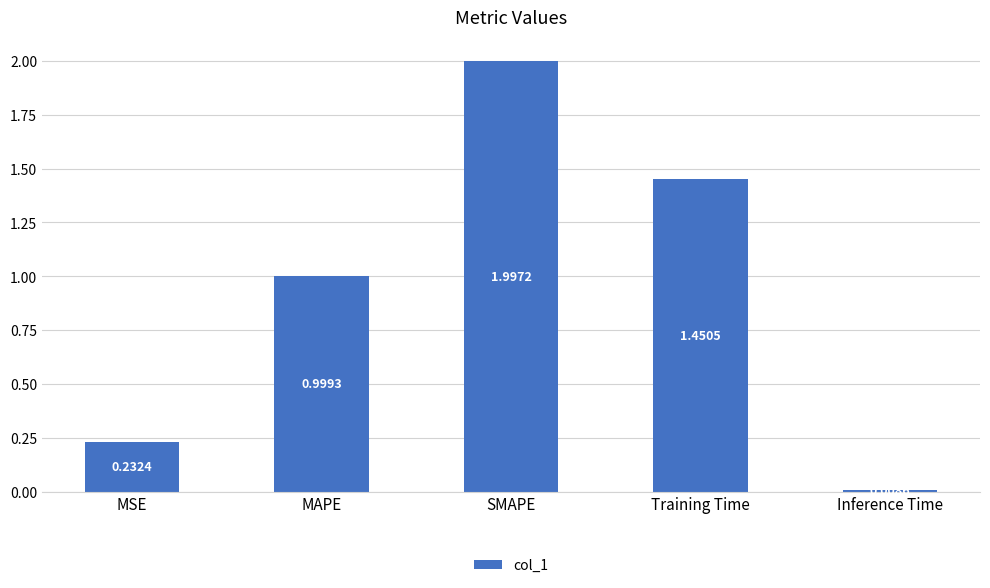

Does the chart contain stacked bars?

No